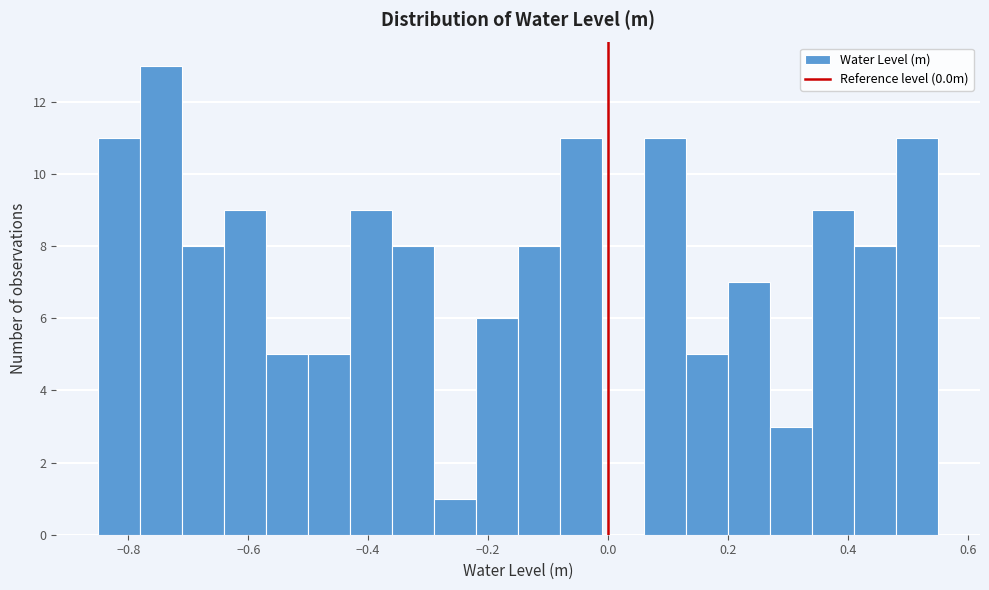

Read against the x-axis, roughly where is the centre of the tallest bar?

-0.74